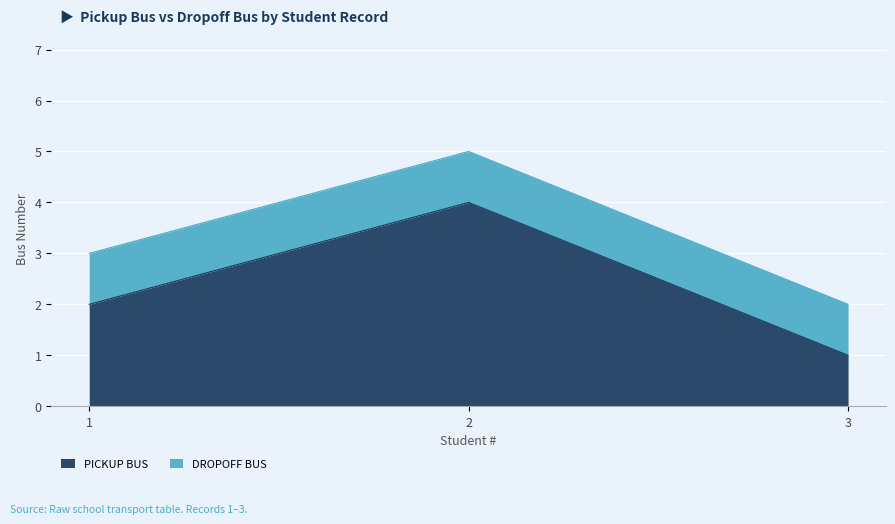

Is it true that PICKUP BUS equals 2 at 2?

False